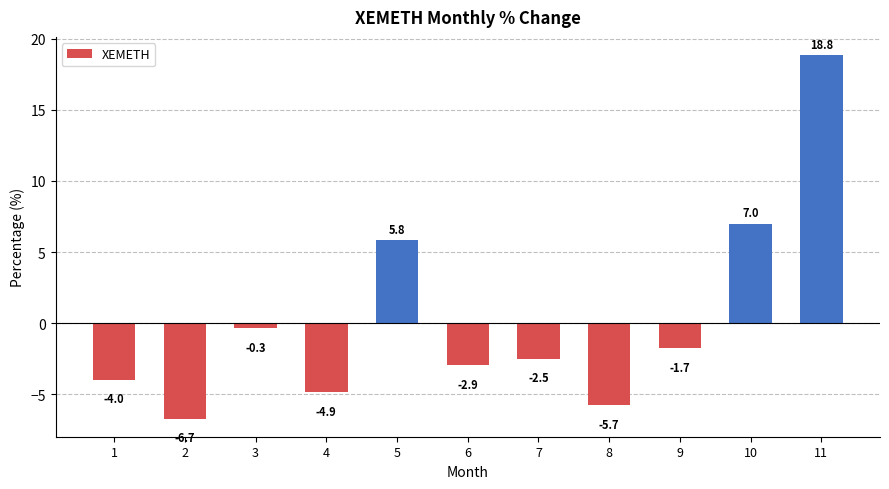

Reading left to right, what are all the values shown in this chart?

-4.0	-6.7	-0.3	-4.9	5.8	-2.9	-2.5	-5.7	-1.7	7.0	18.8